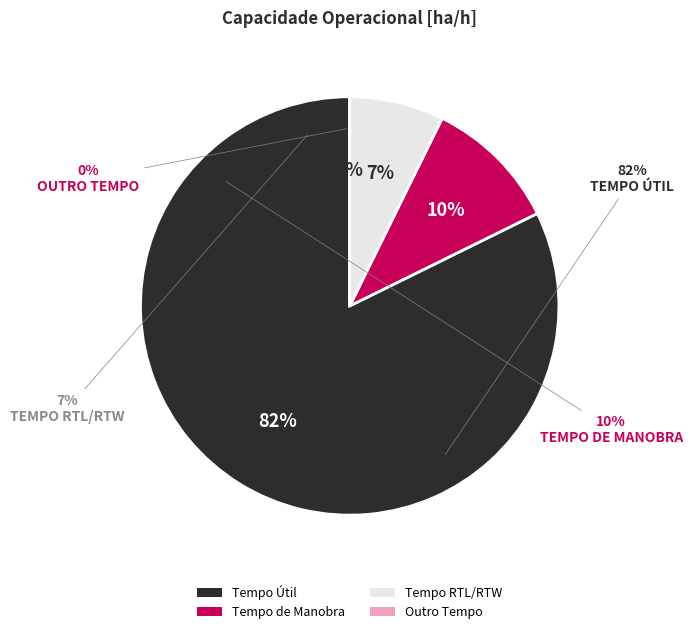

Is there a majority slice in this chart?

Yes